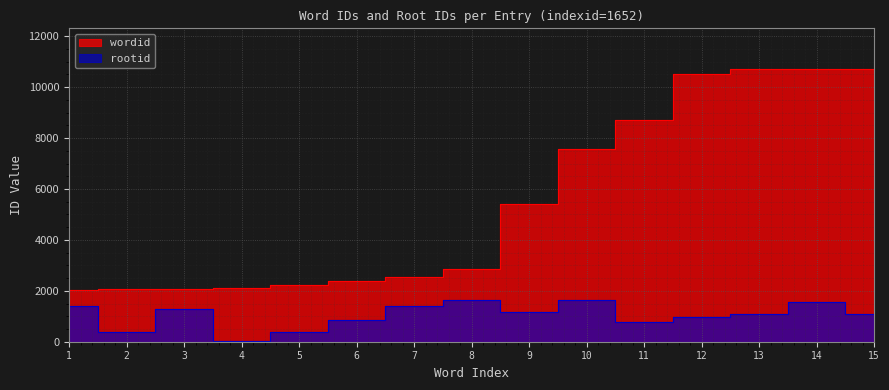

At how many categories does at least one series exceed 6562?

6